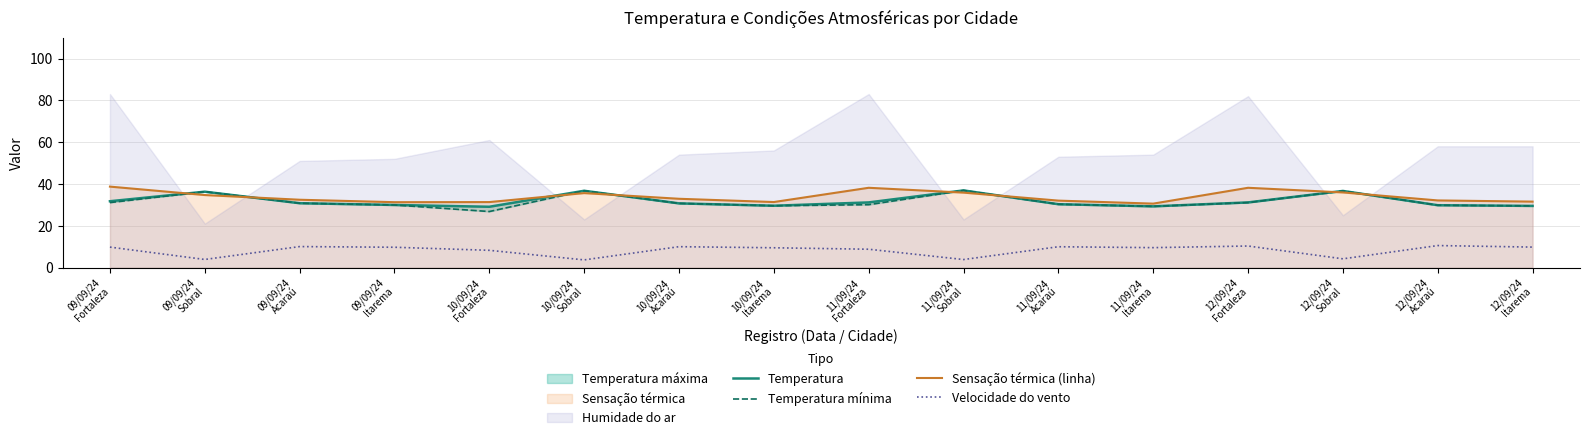

What is the sum of the Sensação térmica (linha) values at 12/09/24
Acaraú and 09/09/24
Fortaleza?

70.8